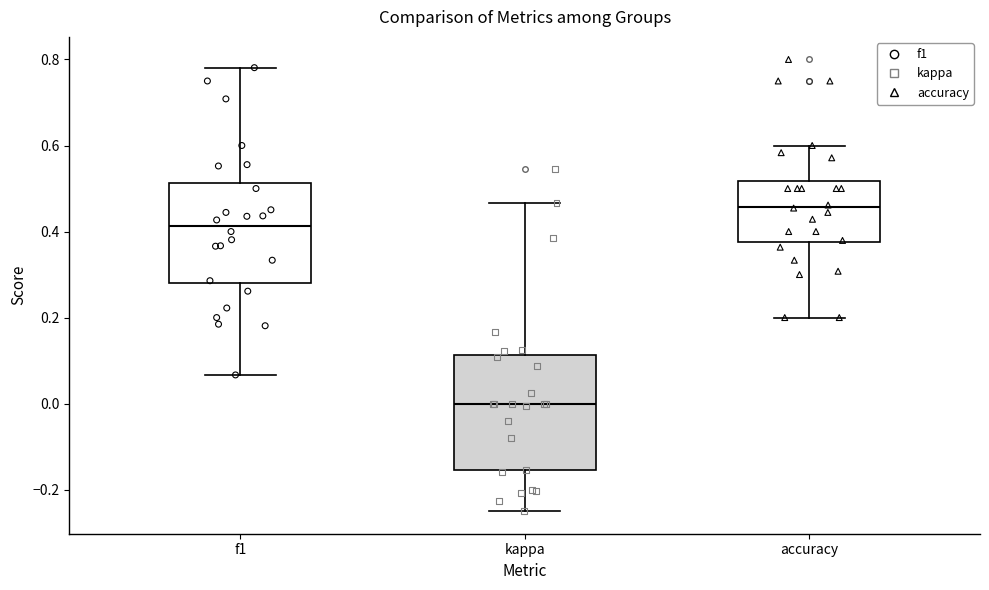

Which box has the lowest median line?

kappa